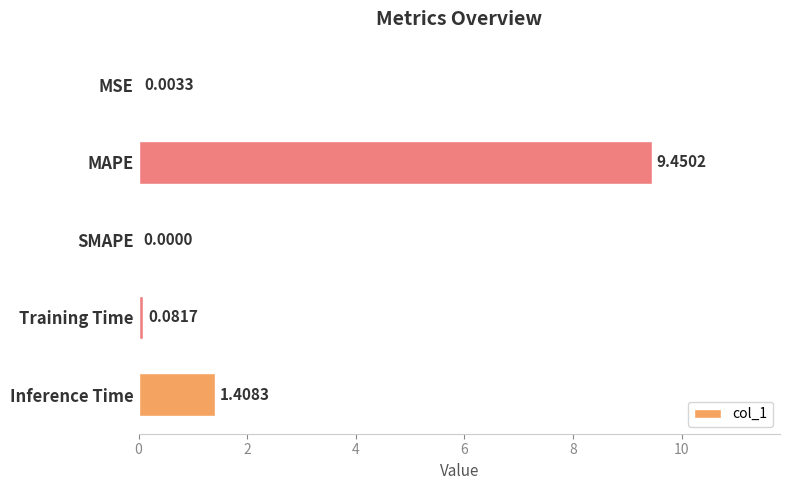

How many values exceed 0?

4